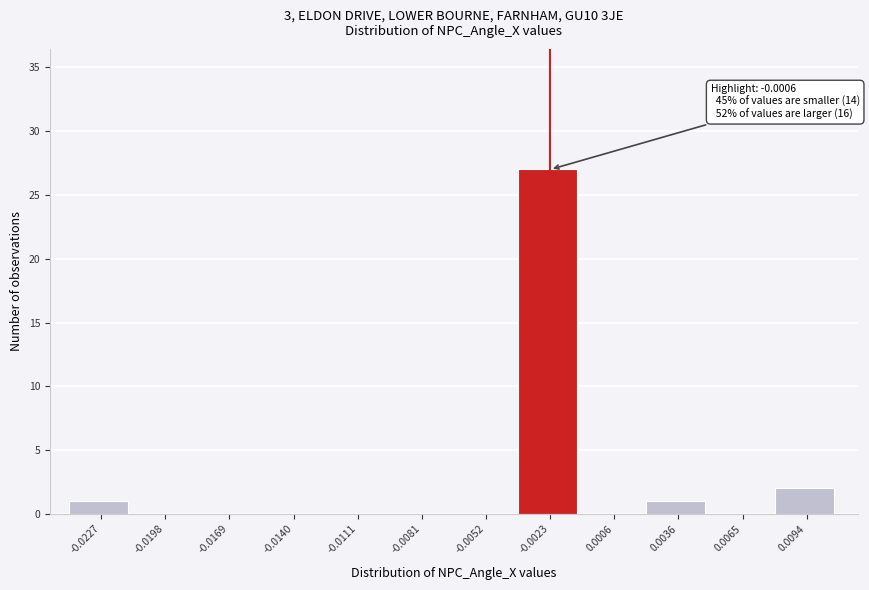

Reading left to right, extract all data points from this chart.

-0.0227=1	-0.0198=0	-0.0169=0	-0.0140=0	-0.0111=0	-0.0081=0	-0.0052=0	-0.0023=27	0.0006=0	0.0036=1	0.0065=0	0.0094=2